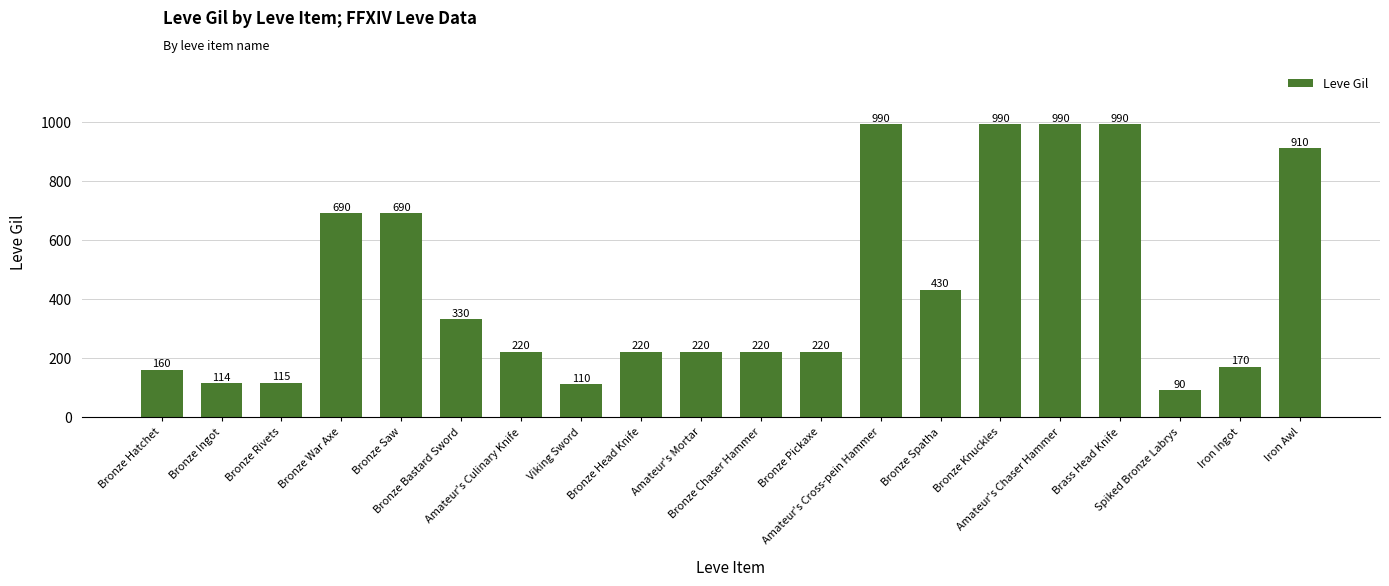

Approximately how many times larger is the value at Bronze Knuckles compared to Bronze Ingot?

8.7